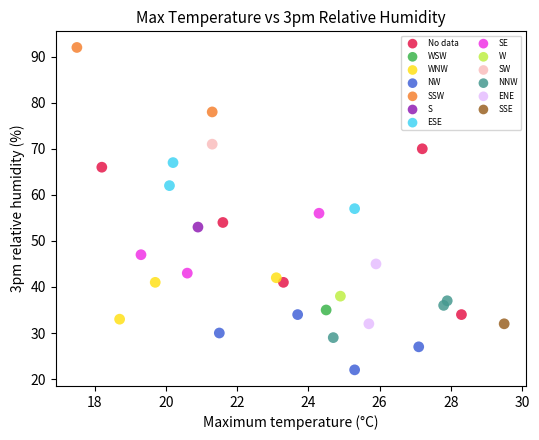

What are all the series names shown in the legend?

No data, S, ESE, SSW, NNW, SW, SE, WSW, W, SSE, NW, WNW, ENE